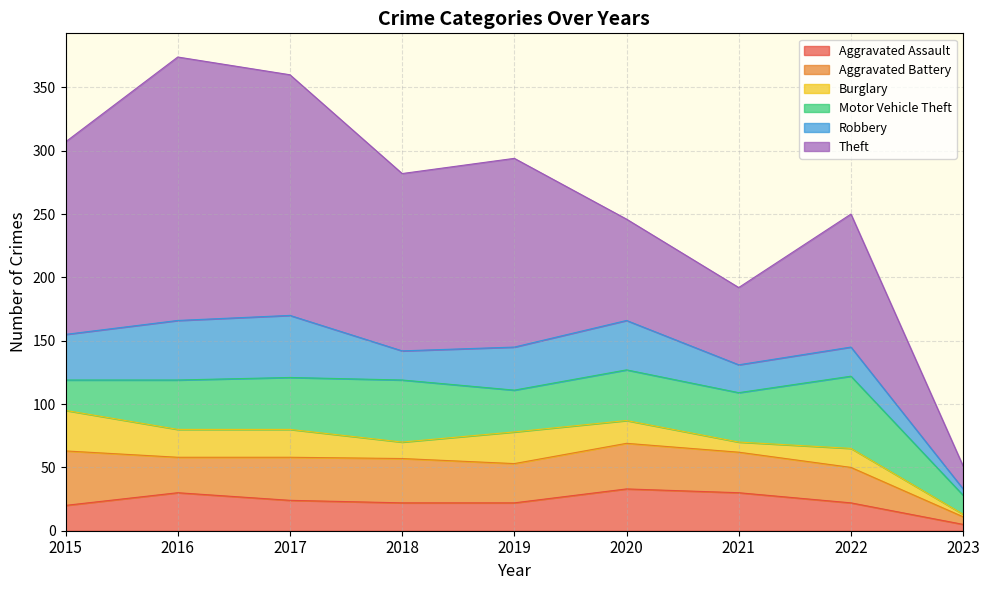

Where is Burglary nearest to the value 17?

2020